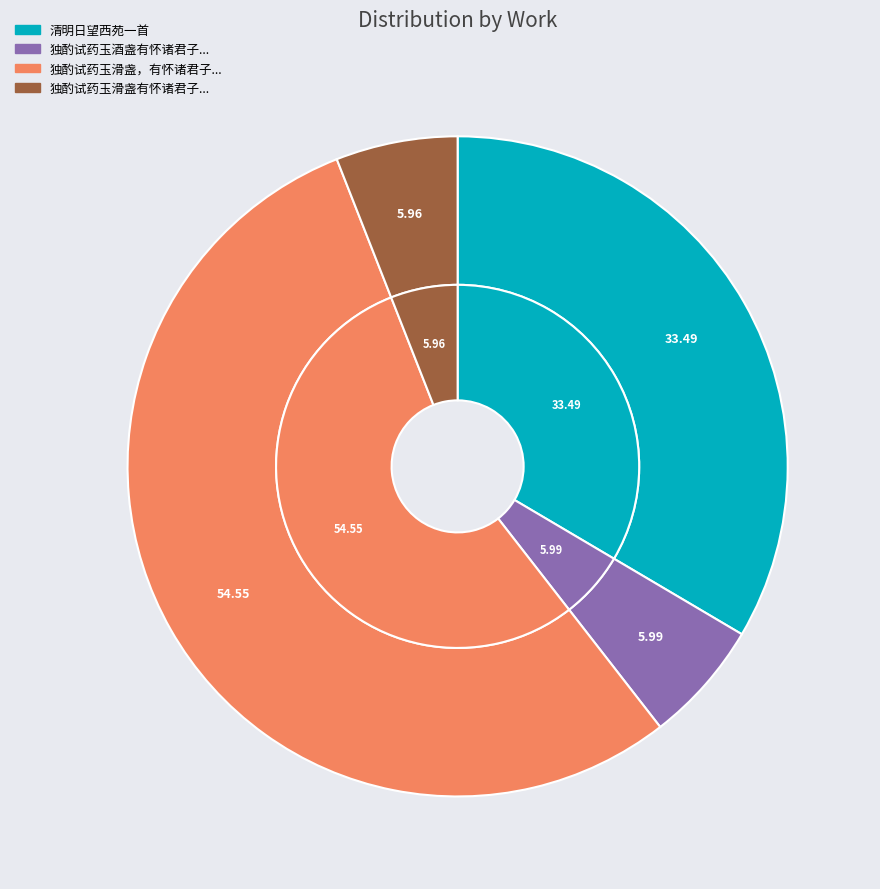

True or false: 独酌试药玉滑盏有怀诸君子明日望夜 accounts for 6% of the total.

True